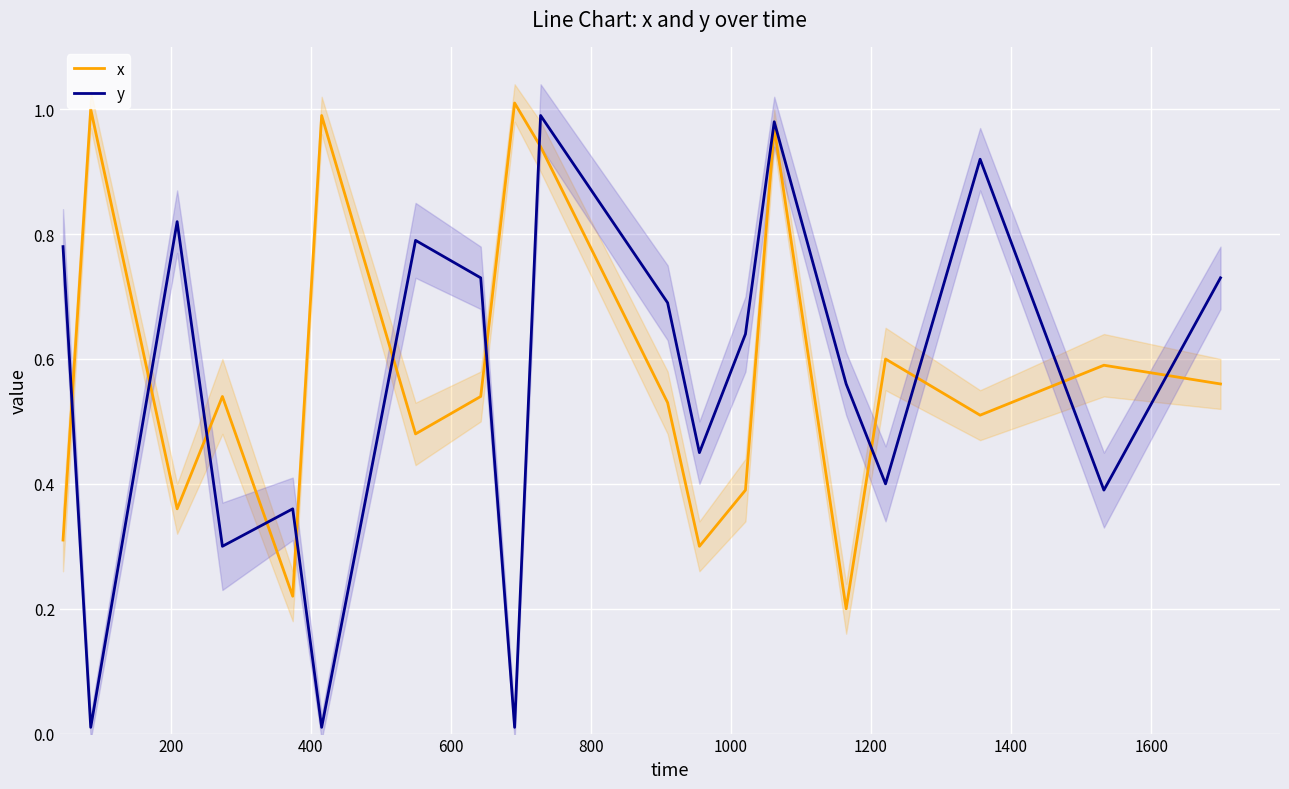

Which series has the largest range (max minus min)?

y